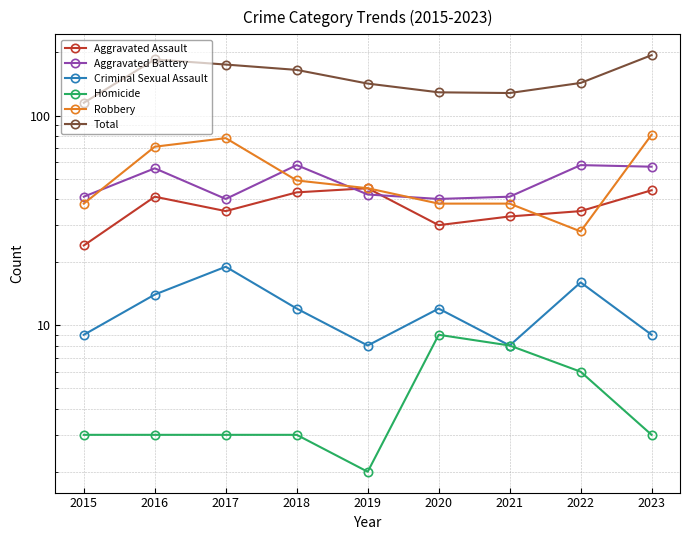

Which has a higher value, 2015 or 2017?

2017